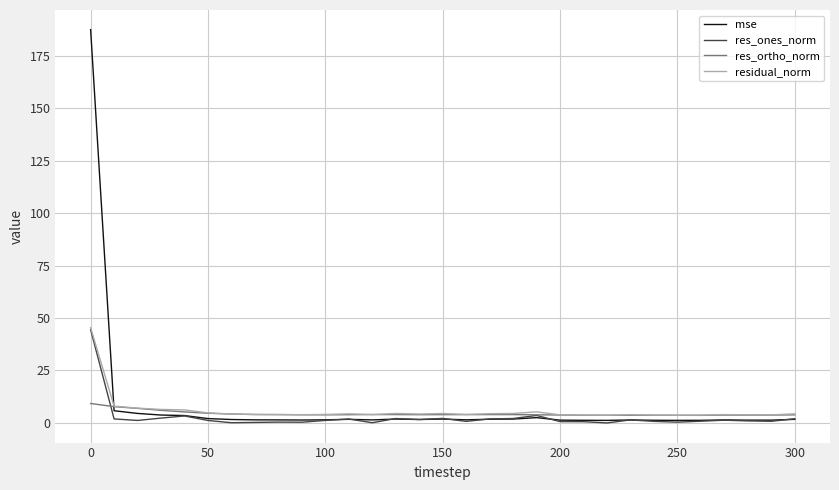

What is the maximum value shown in the chart?

187.4